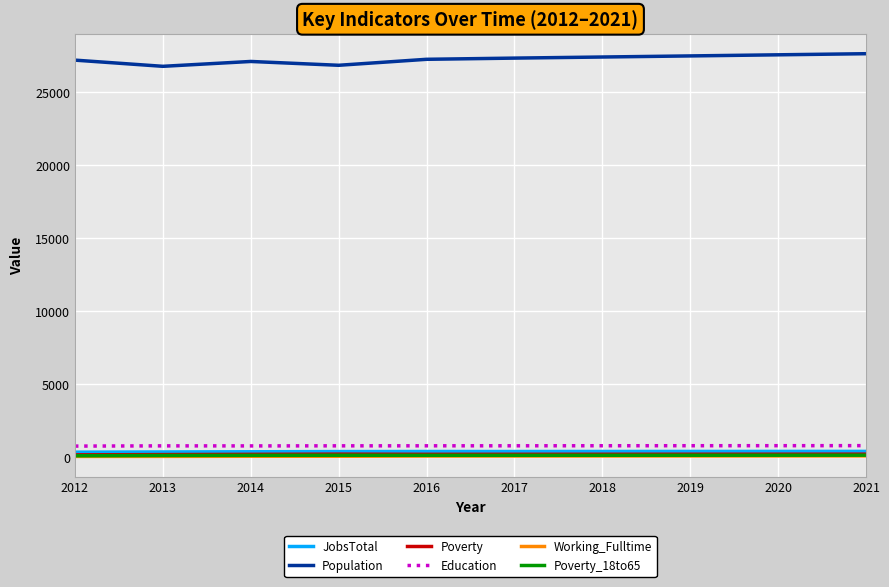

What is the difference between the maximum and minimum values in the Poverty series?

50